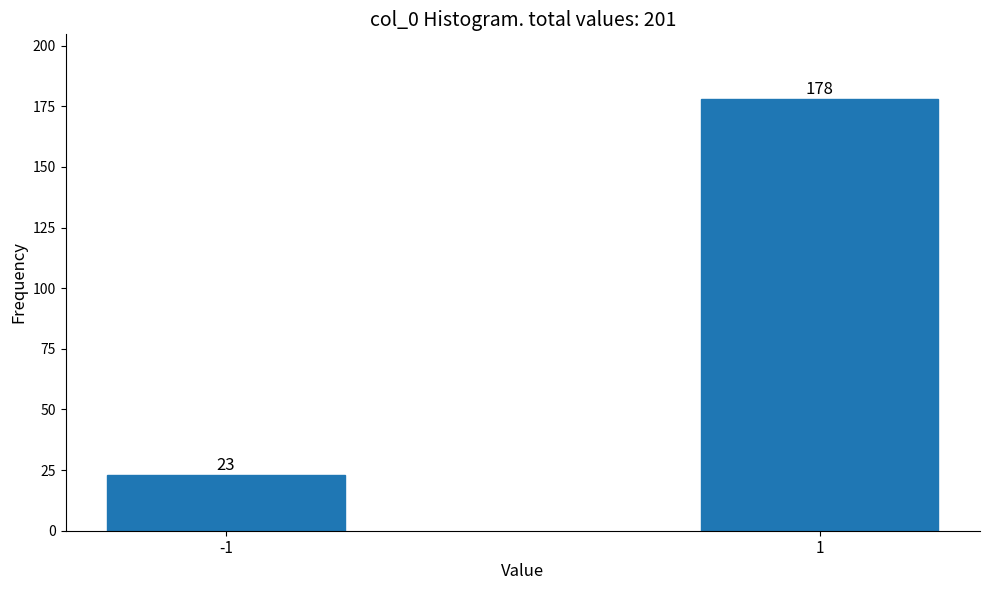

Reading left to right, what are all the values shown in this chart?

-1=23	1=178